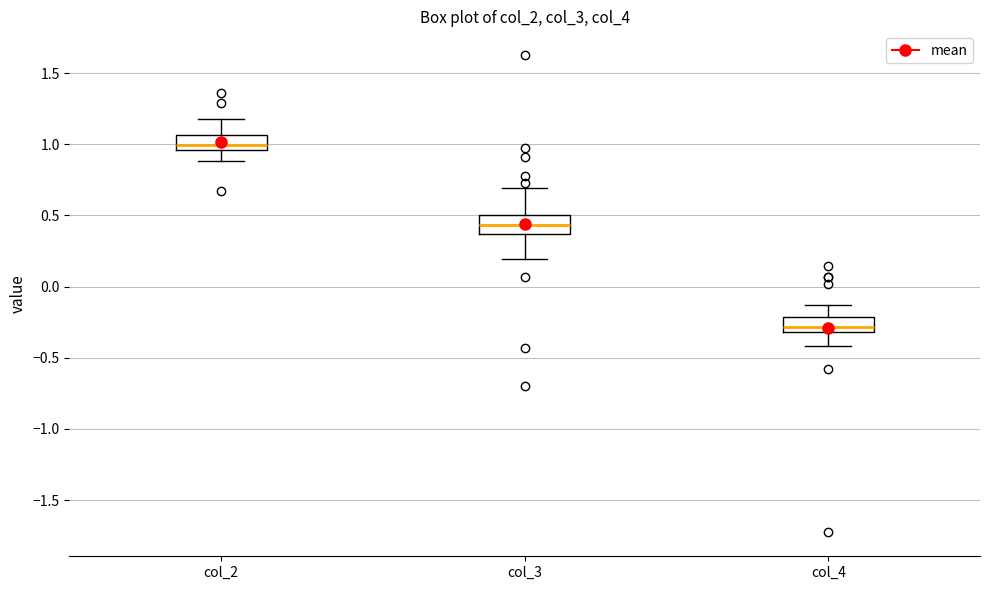

Where does the upper whisker of the box for col_2 end on the y-axis? The values are not printed on the chart, so give them approximately, as read against the axis.

1.20